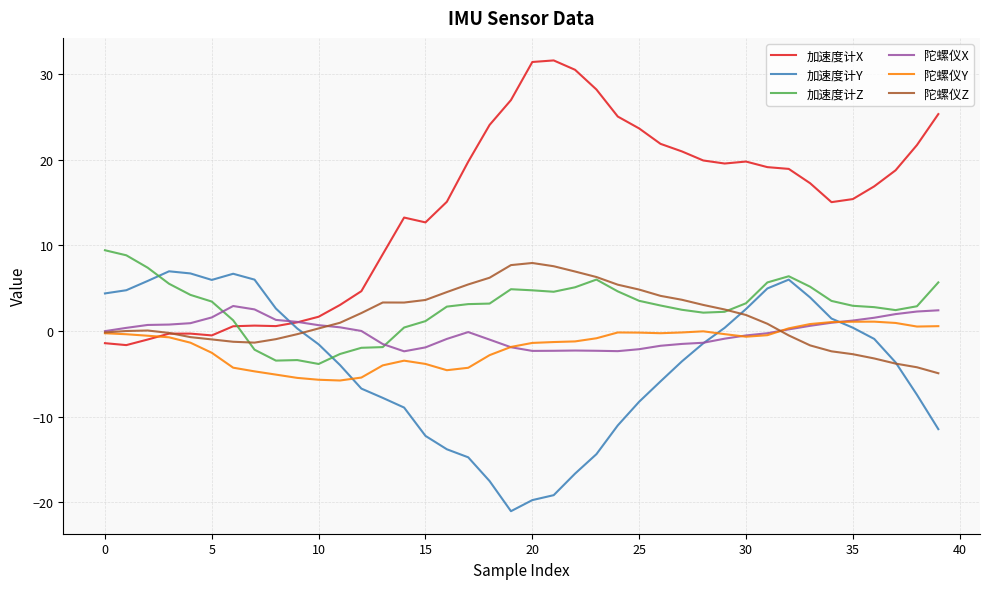

Which series has the largest range (max minus min)?

加速度计X